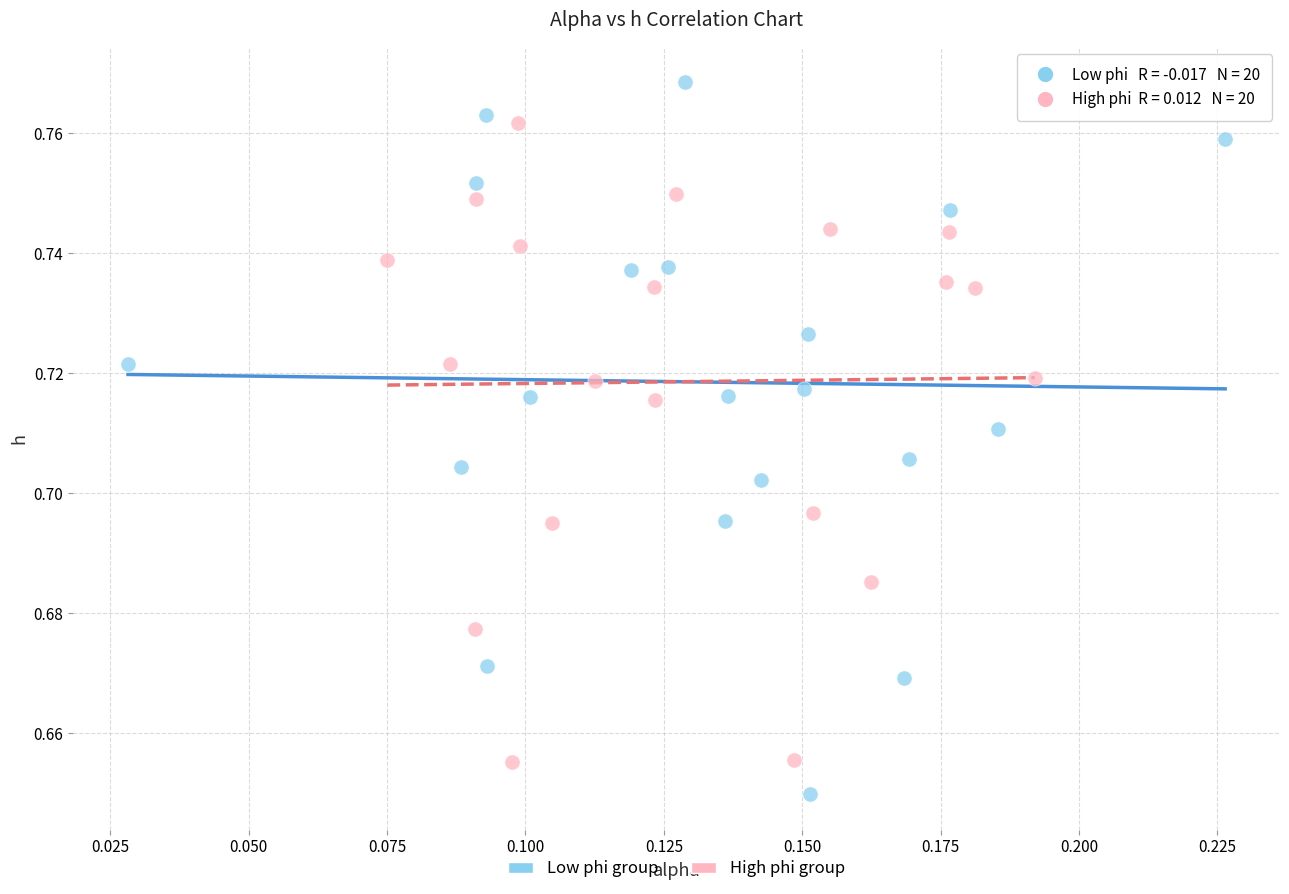

Which series reaches the maximum Y coordinate?

Low phi group